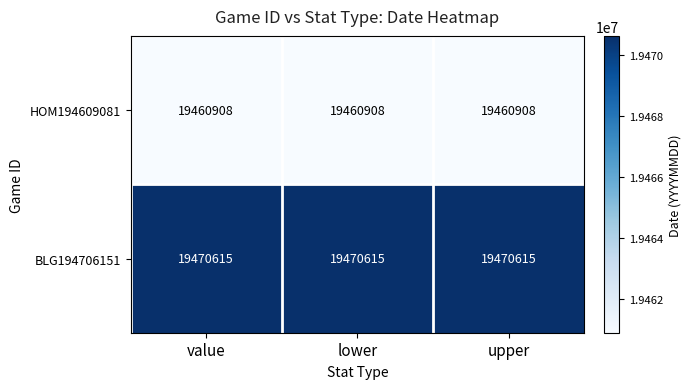

At value, list the series in order from largest to smallest.

BLG194706151, HOM194609081